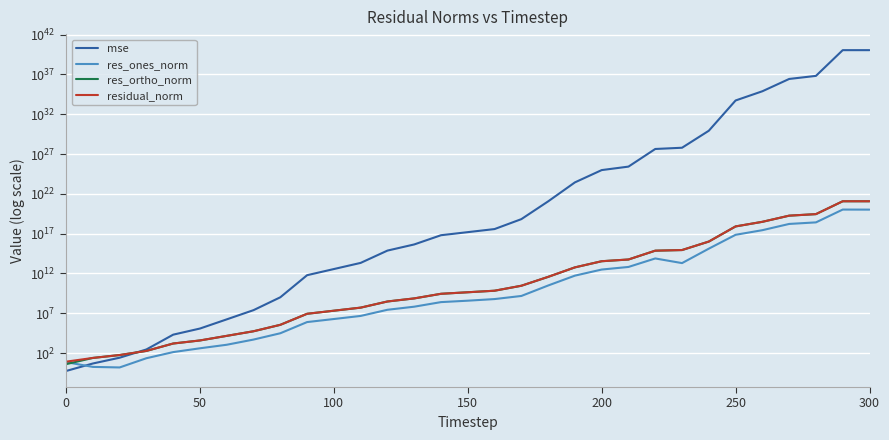

Reading left to right, extract all data points from this chart.

mse: 0.6	4.9	26.0	283.6	20412.3	120062.5	1708244.8	24541130.4	1013594853.6	603034390268.8	3571422690213.3	21151882608141.5	741882925905902.9	4393767154431110.0	63326456109711536.0	154202755616351552.0	375941768813538432.0	6635586877578462208.0	1129909106655713558528.0	274721494034955515199488.0	9635423624270377419538432.0	26331466281662778871644160.0	4316397540631302649864519680.0	6179023353293982927232696320.0	846248942855995172819430277120.0	5347650119029264549094455525769216.0	77074474976953219615845543013515264.0	2702388126246440781247817739482955776.0	6577419079688598108145061052886810624.0	11222067315547166385027070164255077564416.0	11225816345079329407864945429119248629760.0
res_ones_norm: 7.2	1.8	1.6	22.4	131.6	396.4	1101.6	4947.0	30645.1	778326.9	1882612.7	4595703.8	27272341.7	66645059.3	250373859.2	377912978.7	603782874.5	1480555826.2	30512248242.1	529677805488.3	3092048118362.9	6534317217928.4	76400191421765.2	19904957086784.6	1296980229739776.5	71659940636980048.0	272050003123134368.0	1652481269503793152.0	2597084571723730432.0	105810186479048409088.0	103993859549146923008.0
res_ortho_norm: 4.0	24.3	56.3	184.7	1572.6	3806.6	14394.2	54493.5	350313.4	8541920.3	20788682.9	50590603.7	299609639.9	729107693.6	2768237810.6	4320870047.3	6745394134.9	28413897189.8	370024206936.8	5765020702012.9	34146169925699.1	56300458122988.2	721639460331637.2	868011890347844.9	10077708733243664.0	804535995111141632.0	3054353408331949568.0	18082053452415324160.0	28208159802605404160.0	1165288126144784498688.0	1165647833299470385152.0
residual_norm: 8.2	24.3	56.3	186.0	1578.1	3827.2	14436.3	54717.6	351651.2	8577307.0	20873753.1	50798914.1	300848328.8	732147248.1	2779537307.8	4337365120.1	6772362645.0	28452444518.3	371280097786.0	5789302399448.9	34285881673962.9	56678381119813.7	725672446739587.1	868240087246532.1	10160825312366678.0	807721062323850880.0	3066445164549383168.0	18157404864188764160.0	28327462429981421568.0	1170082139209360867328.0	1170277571390513348608.0